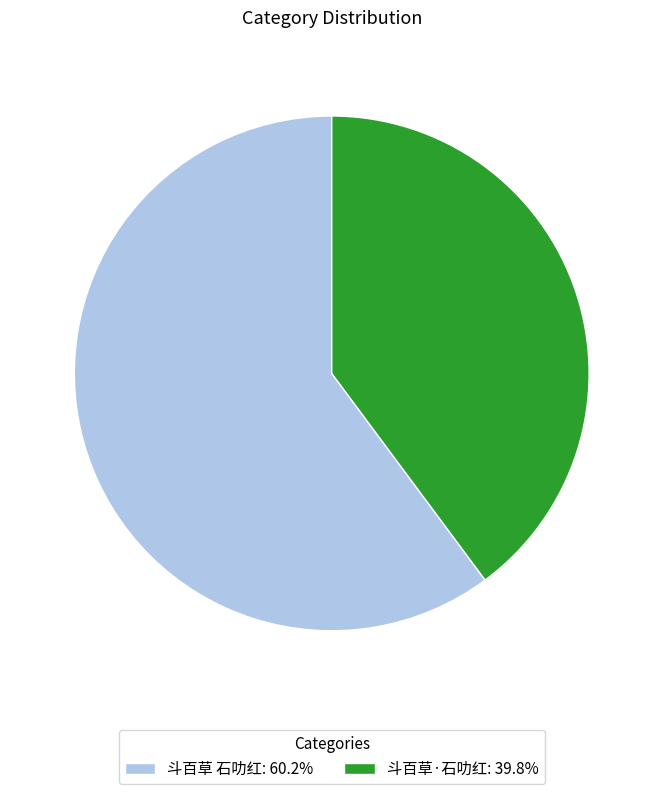

Approximately how many times larger is the value at 斗百草·石叻红 compared to 斗百草 石叻红?

0.7